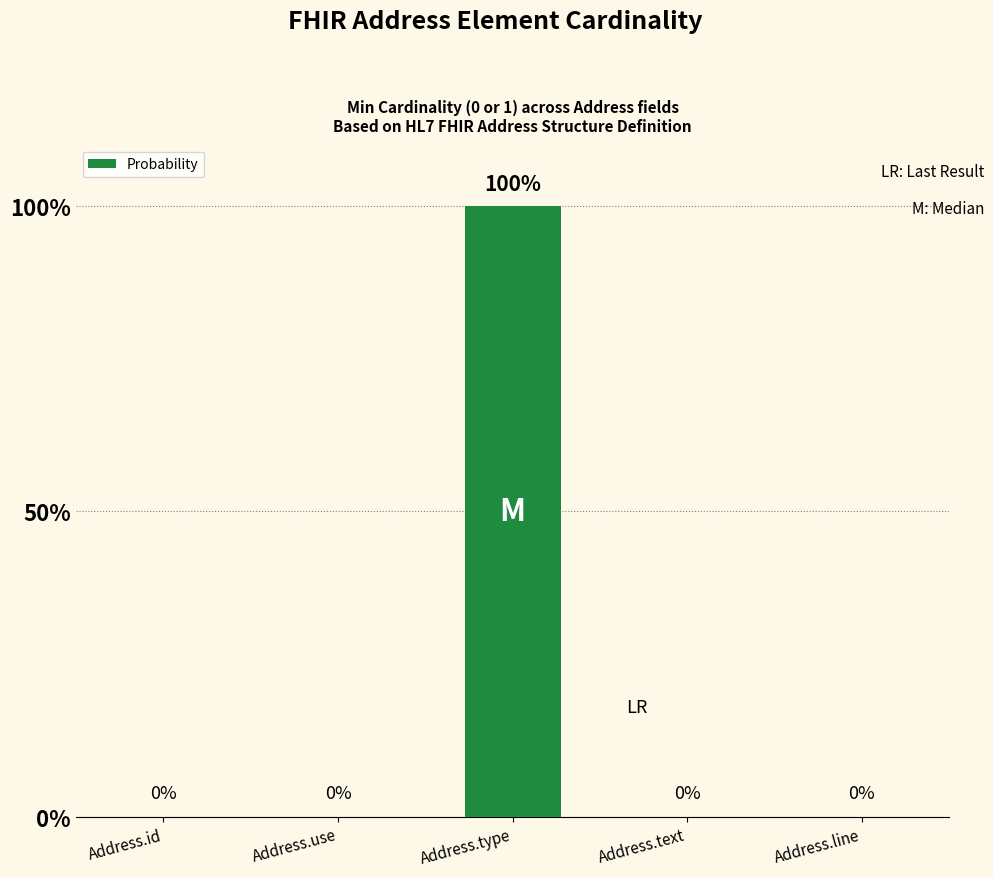

True or false: the data shows 0 at Address.use.

True